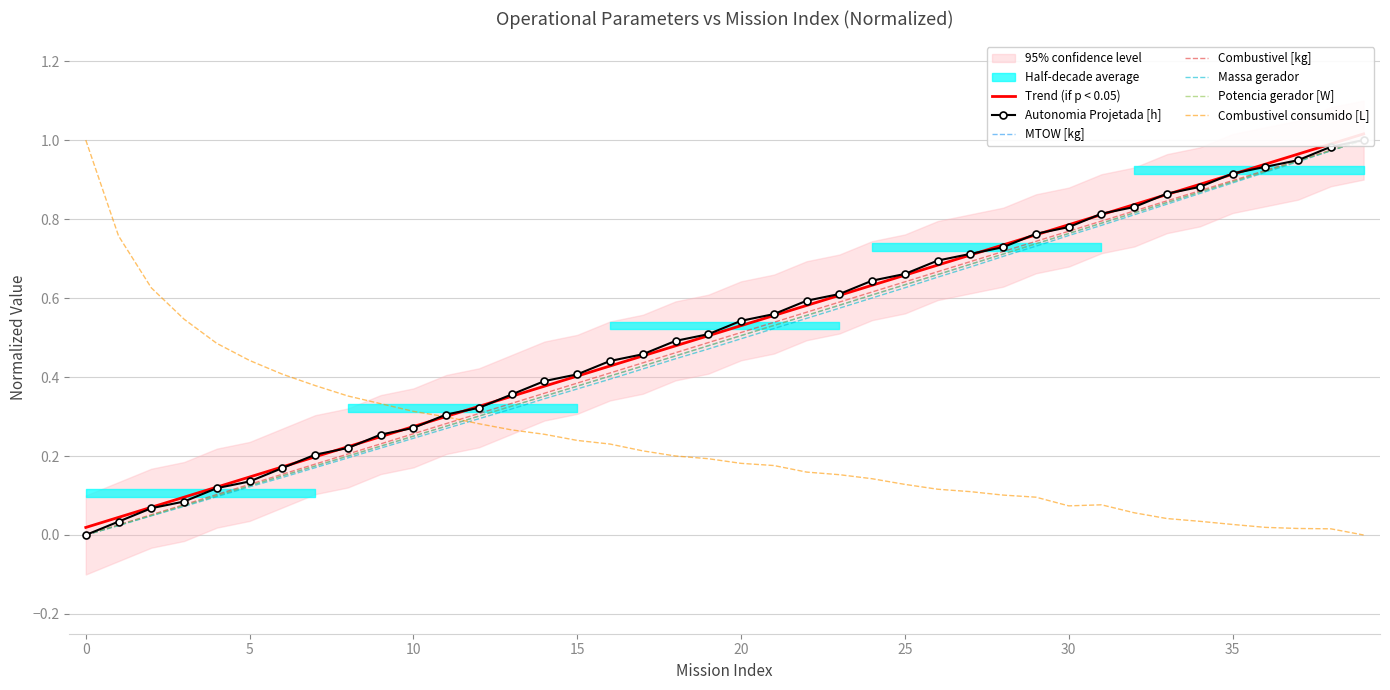

What is the average value of the Combustivel [kg] series?

0.5